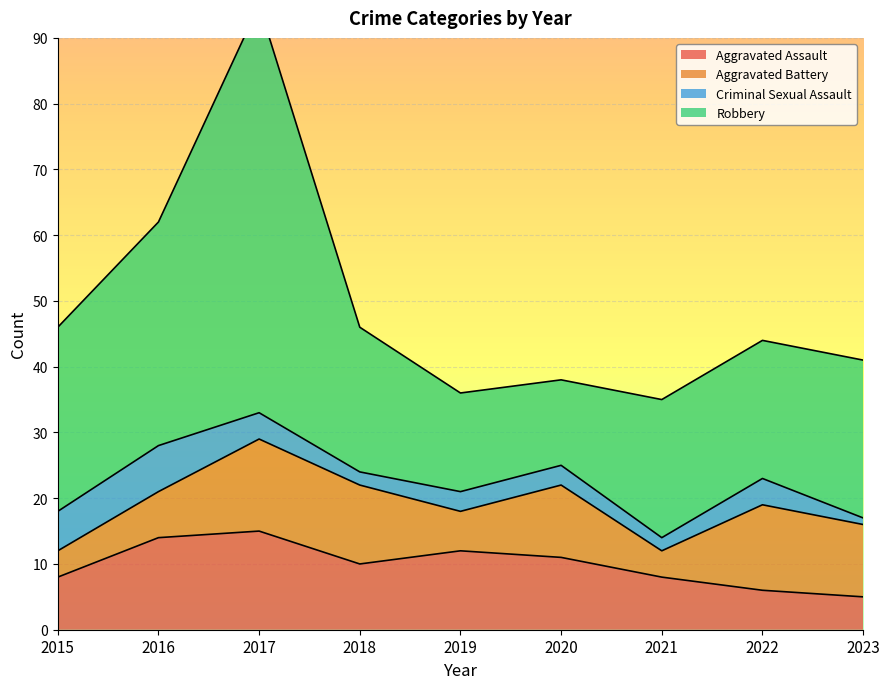

What is the value of the Aggravated Assault point at the 8th from the left?

6